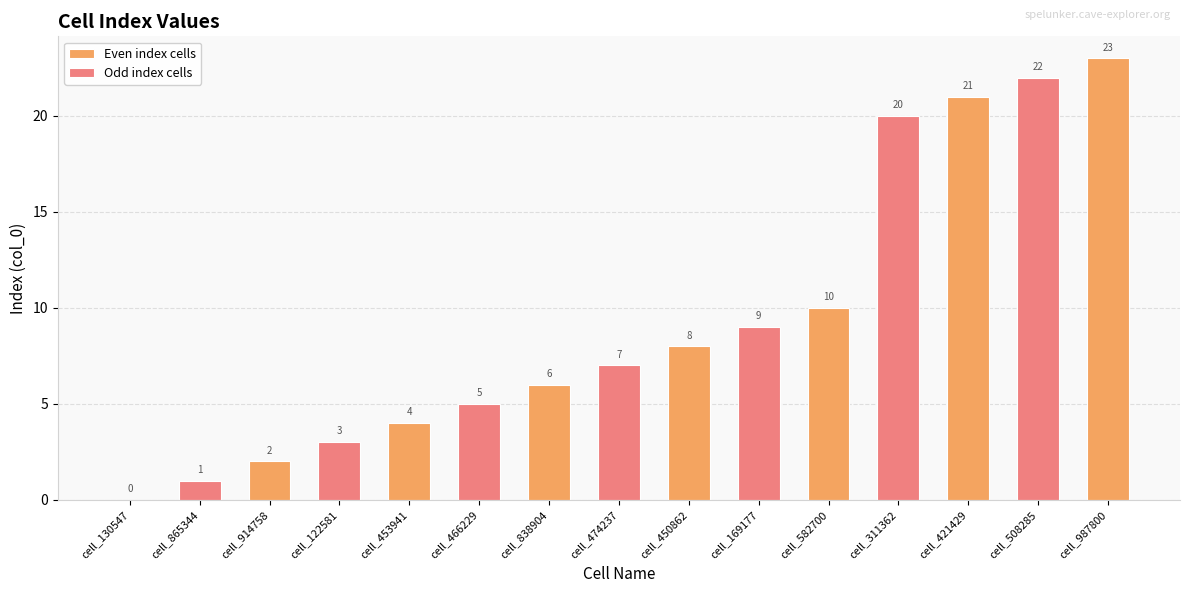

What is the difference between the maximum and minimum values?

23